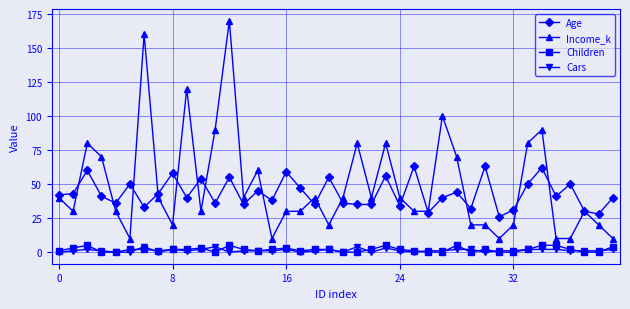

What is the maximum value for Cars?

4